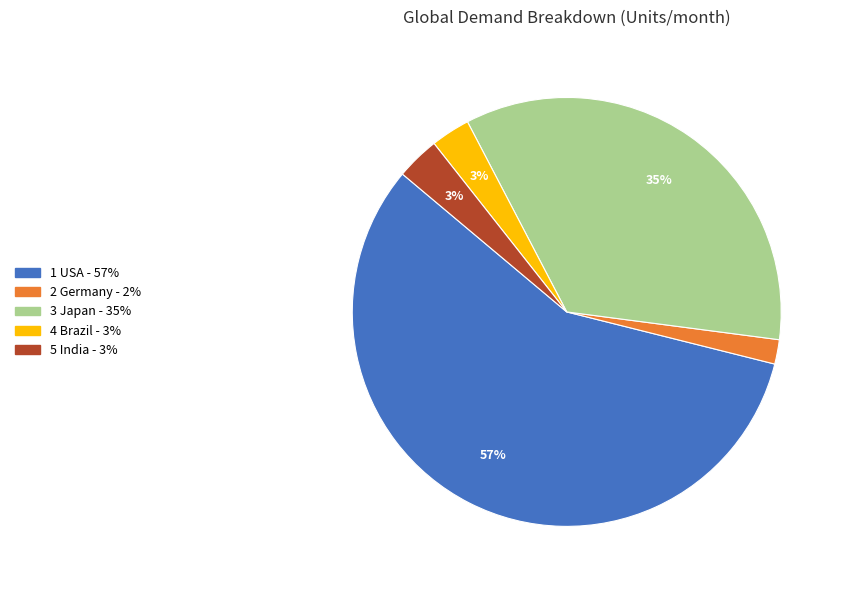

Is there any slice that represents more than half of the pie?

Yes